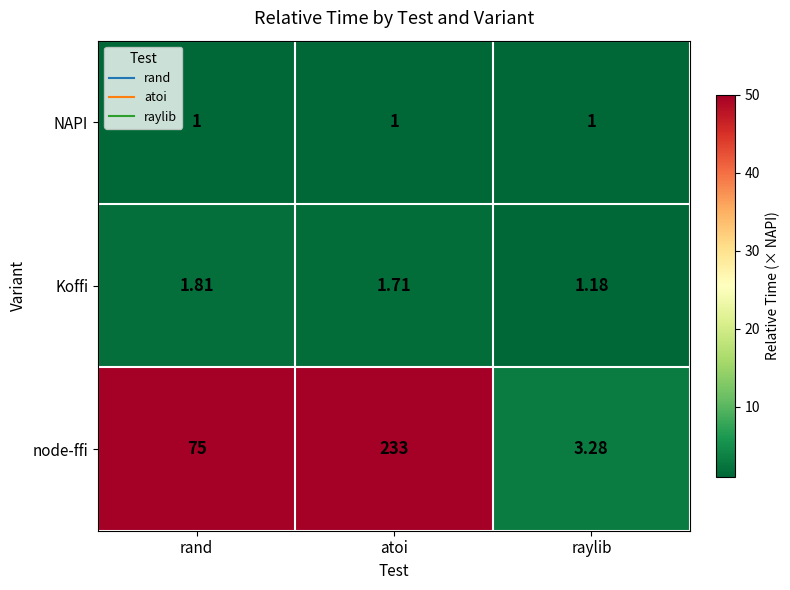

Which category has the highest value in the node-ffi series?

atoi